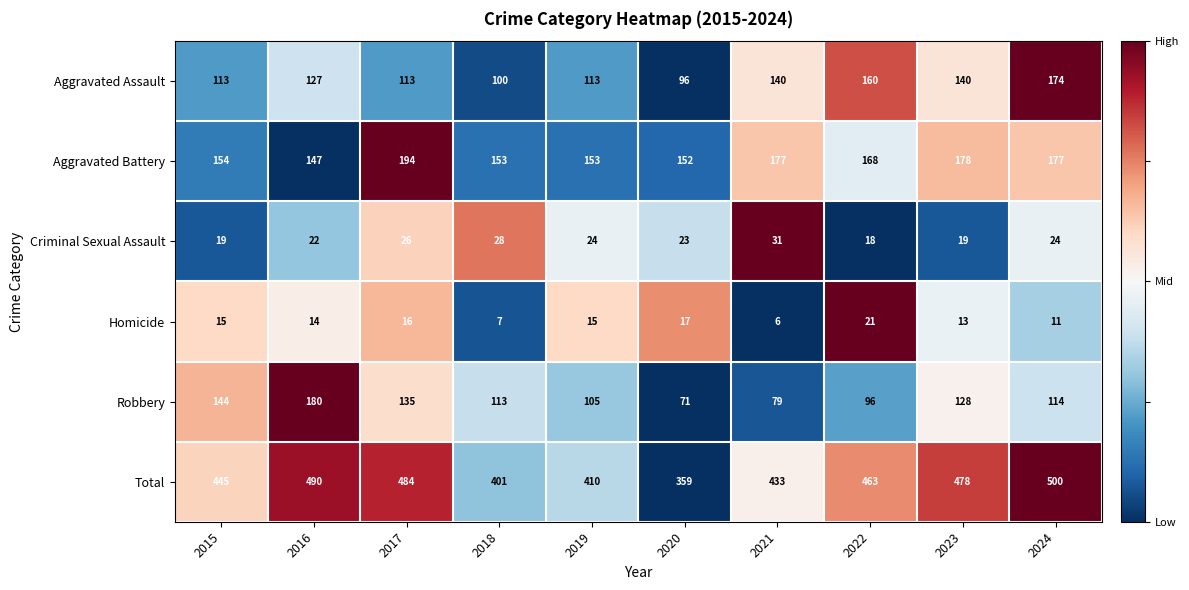

What is the sum of all Homicide values?

135